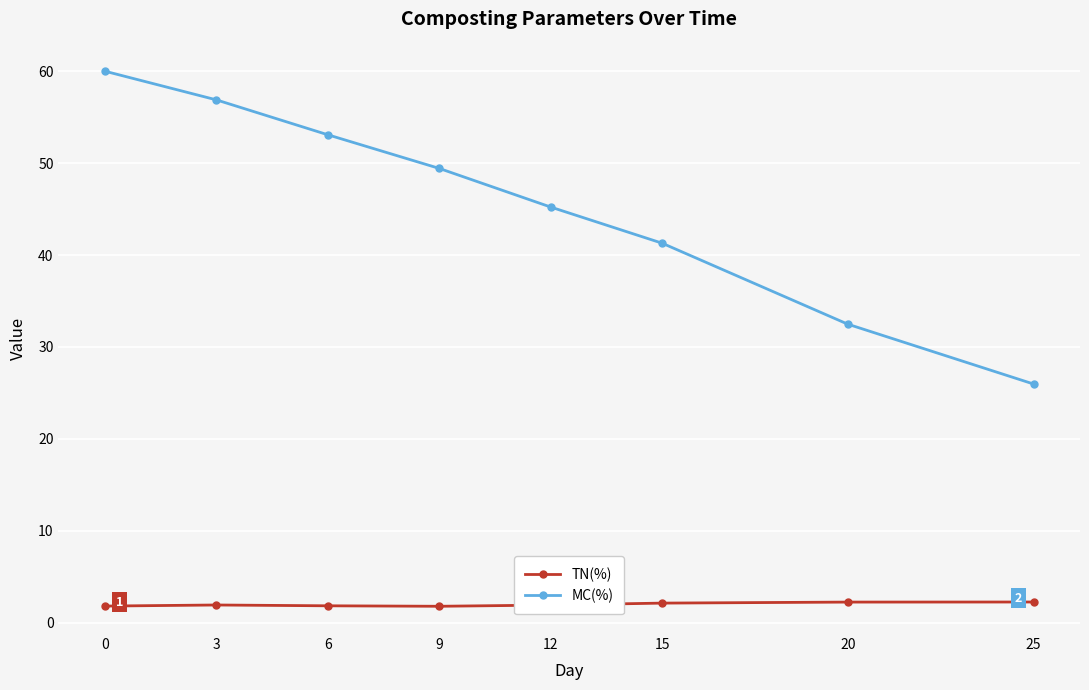

How many data points in MC(%) are above 49?

4